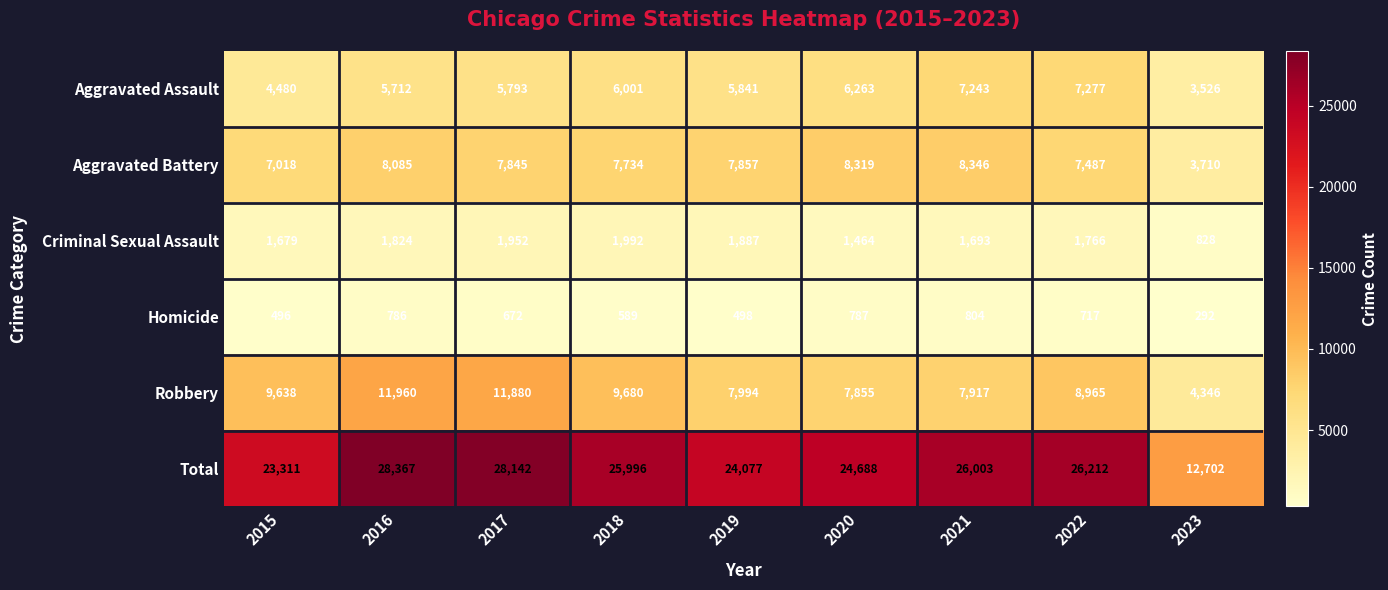

Rank the series at 2016 from highest to lowest value.

Total, Robbery, Aggravated Battery, Aggravated Assault, Criminal Sexual Assault, Homicide